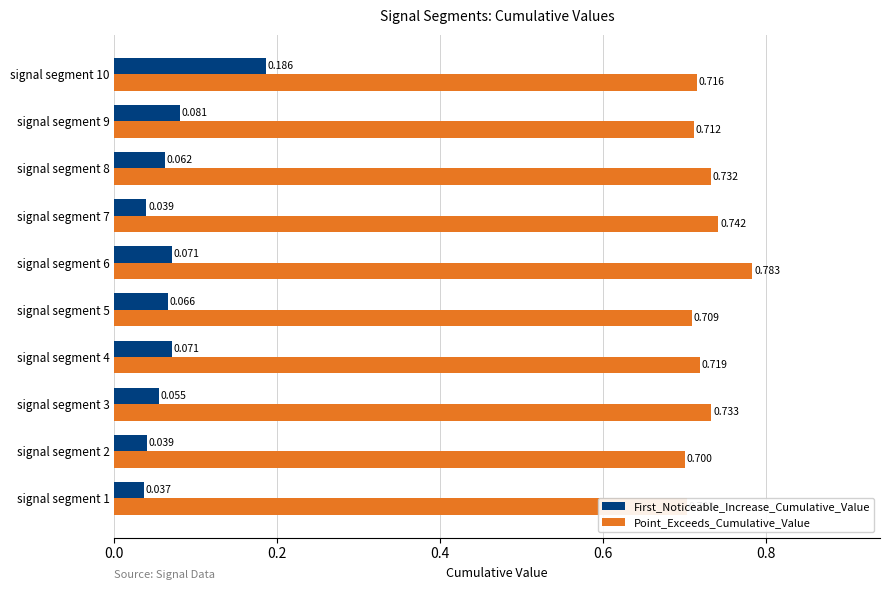

At signal segment 1, list the series in order from largest to smallest.

Point_Exceeds_Cumulative_Value, First_Noticeable_Increase_Cumulative_Value